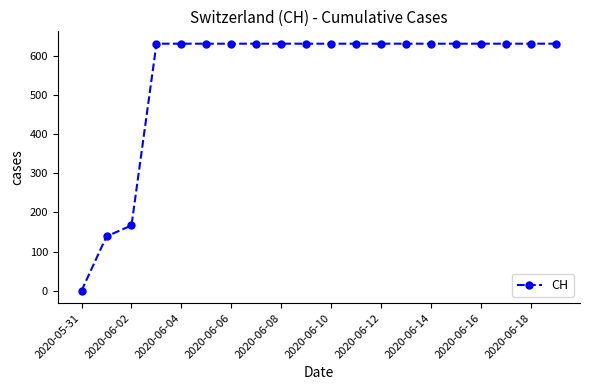

How many values are above zero?

19